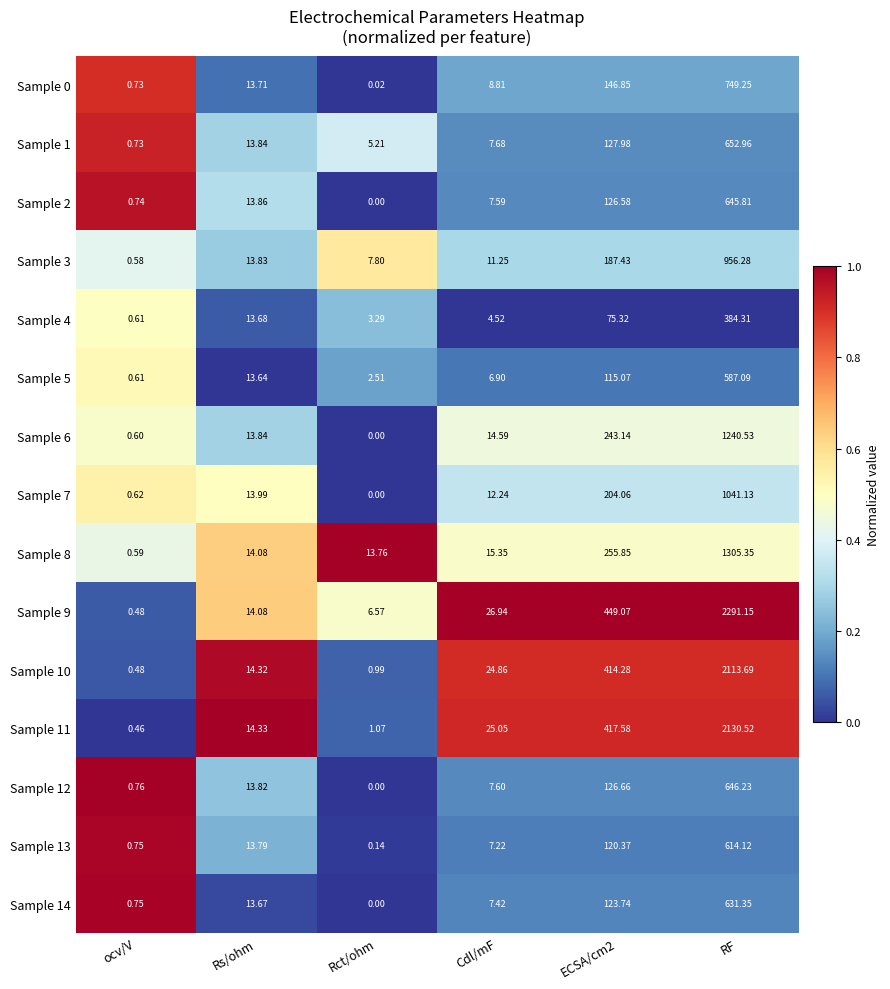

At how many categories does at least one series exceed 0?

6